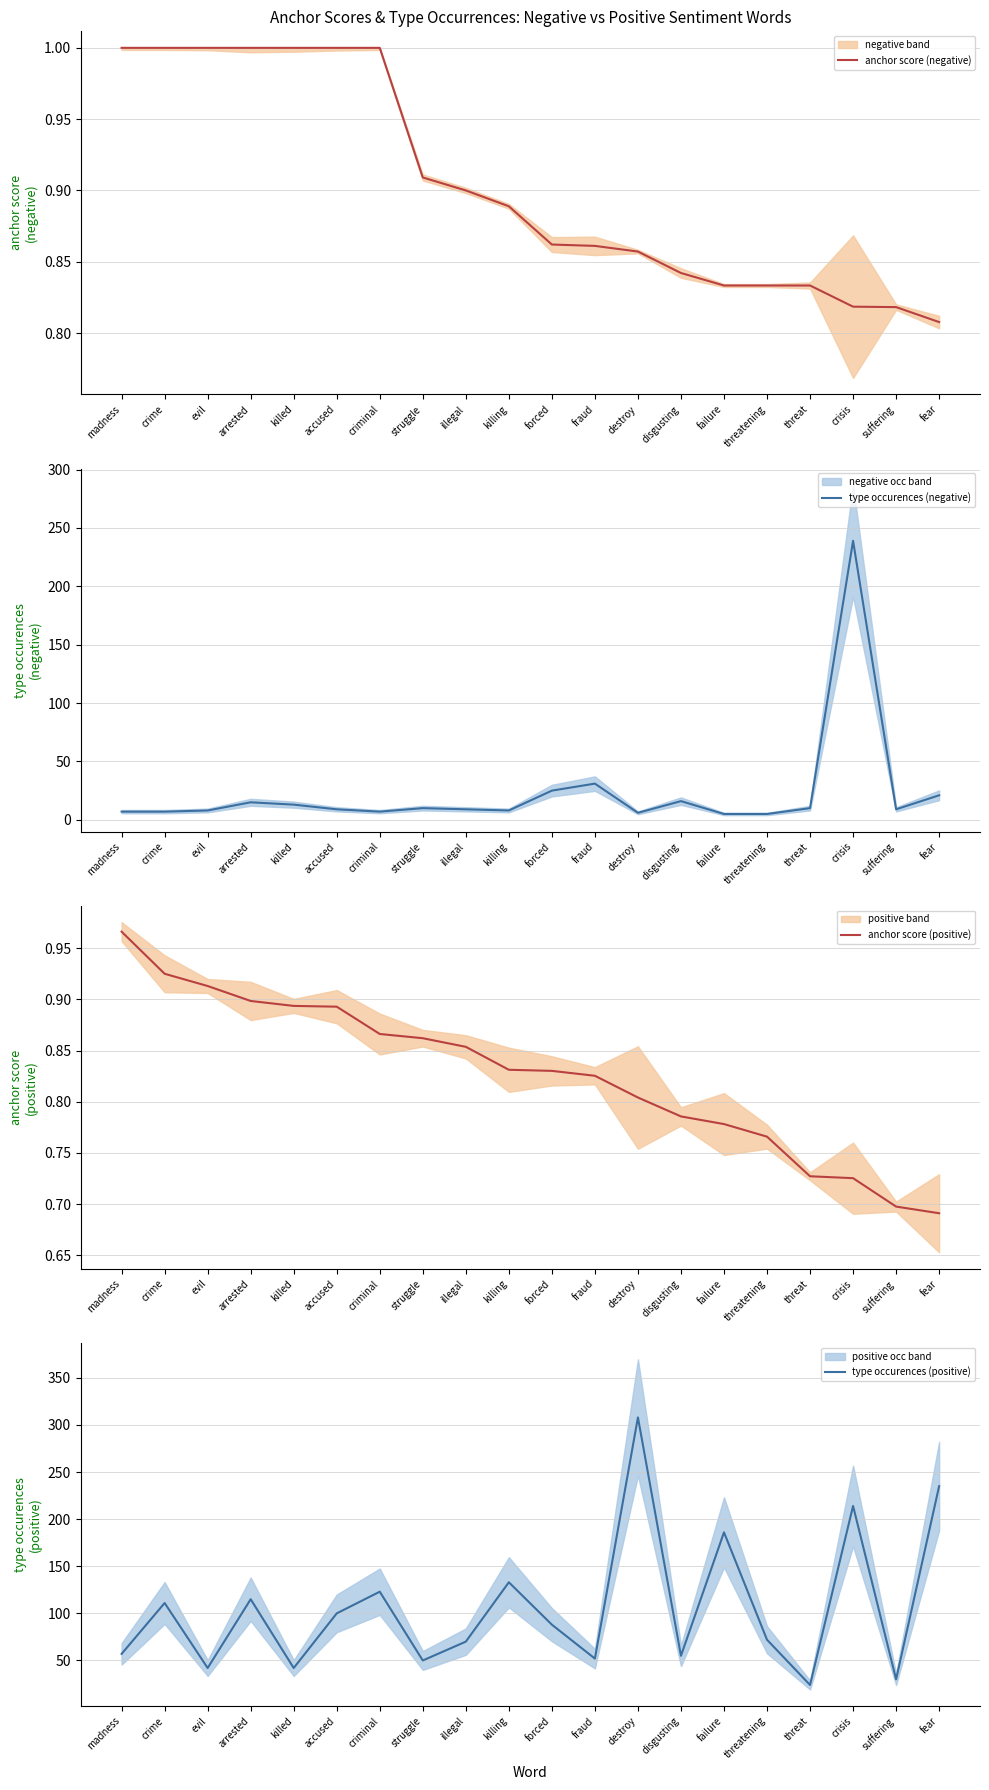

What position from the left is killing?

10